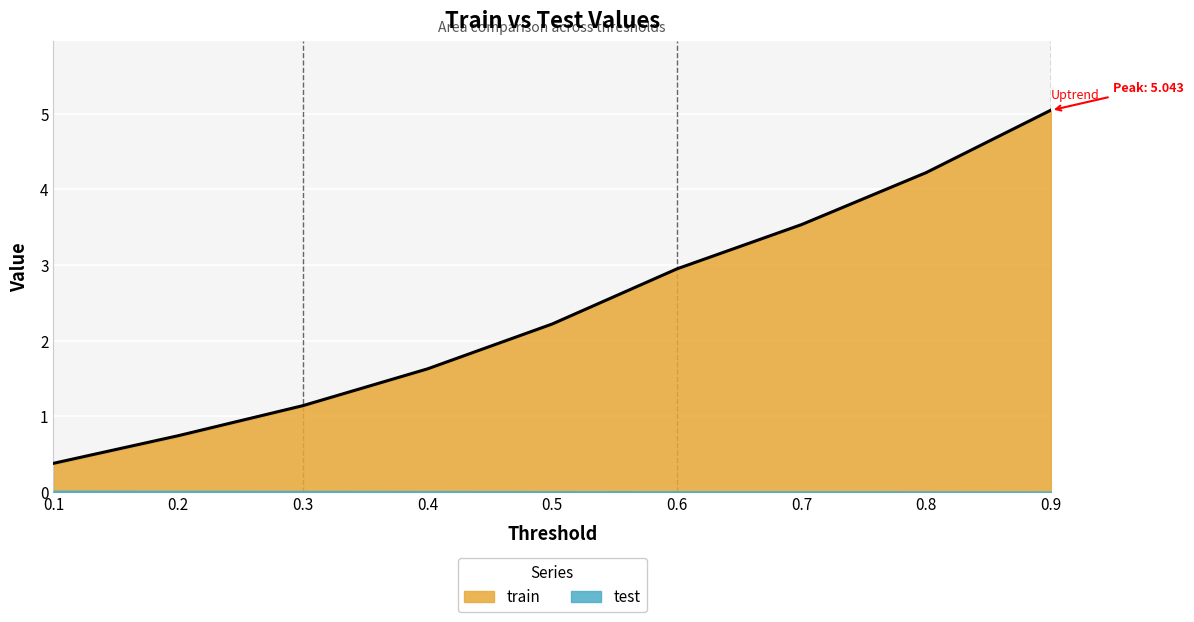

Which has a higher value, 0.3 or 0.6?

0.6